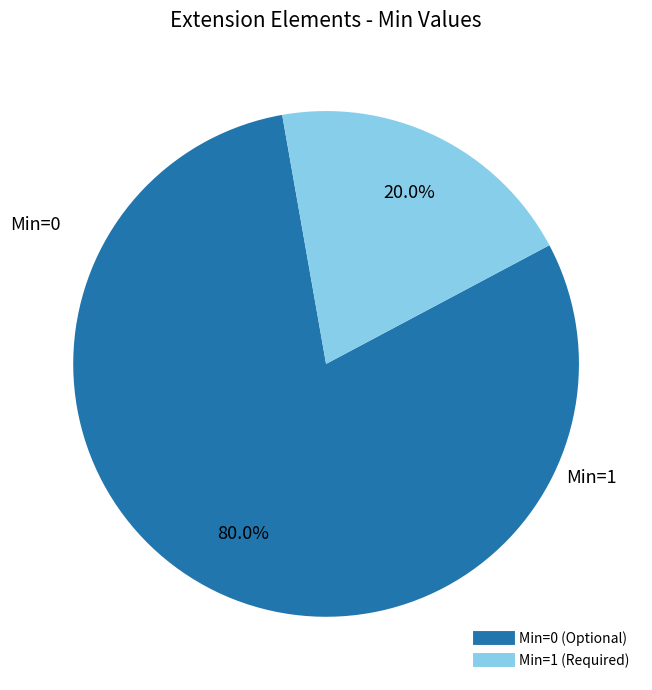

Is there any slice that represents more than half of the pie?

Yes